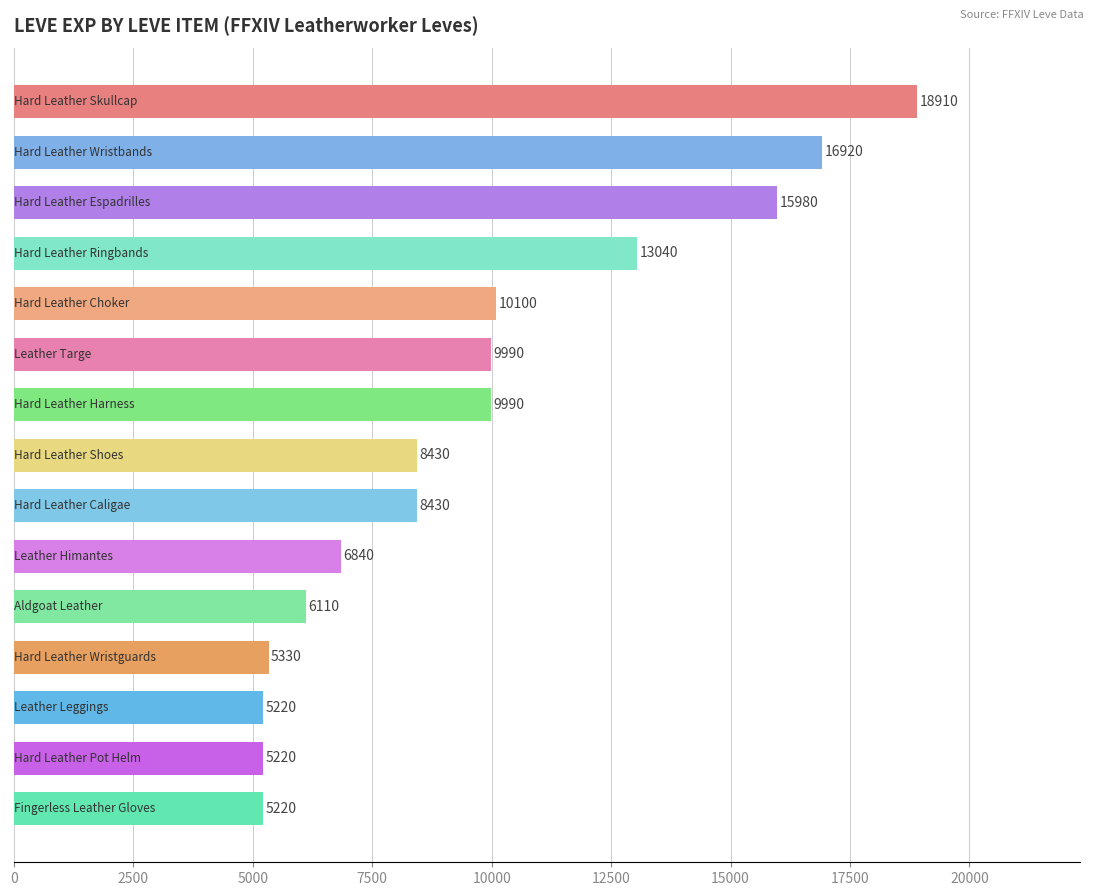

What is the difference between the second highest and second lowest values?

11700